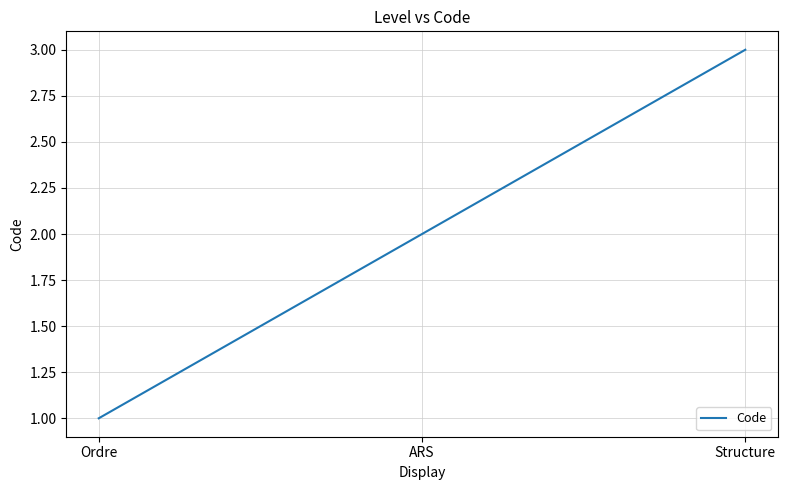

What is the minimum value shown in the chart?

1